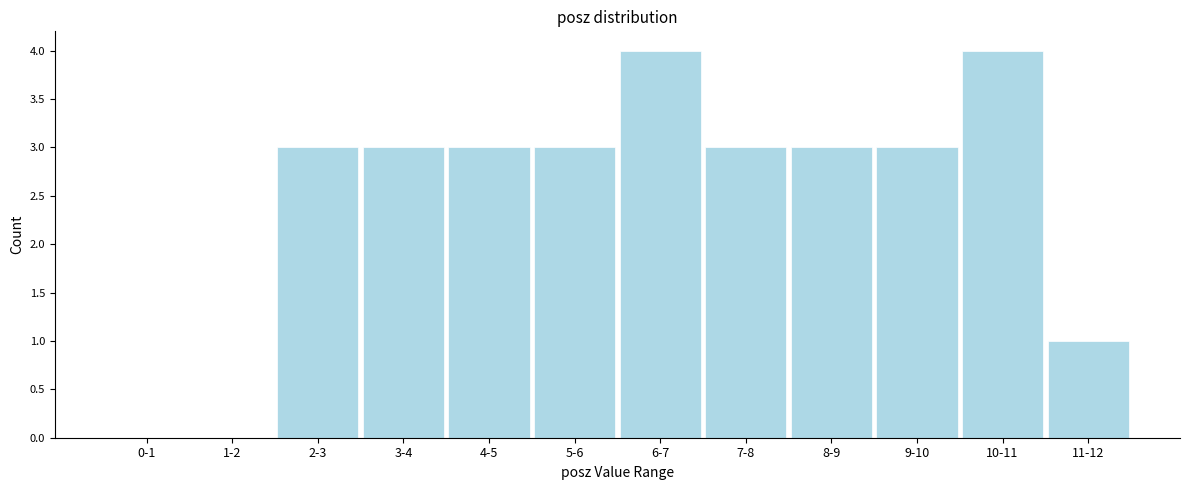

Reading right to left, extract all data points from this chart.

11-12=1	10-11=4	9-10=3	8-9=3	7-8=3	6-7=4	5-6=3	4-5=3	3-4=3	2-3=3	1-2=0	0-1=0